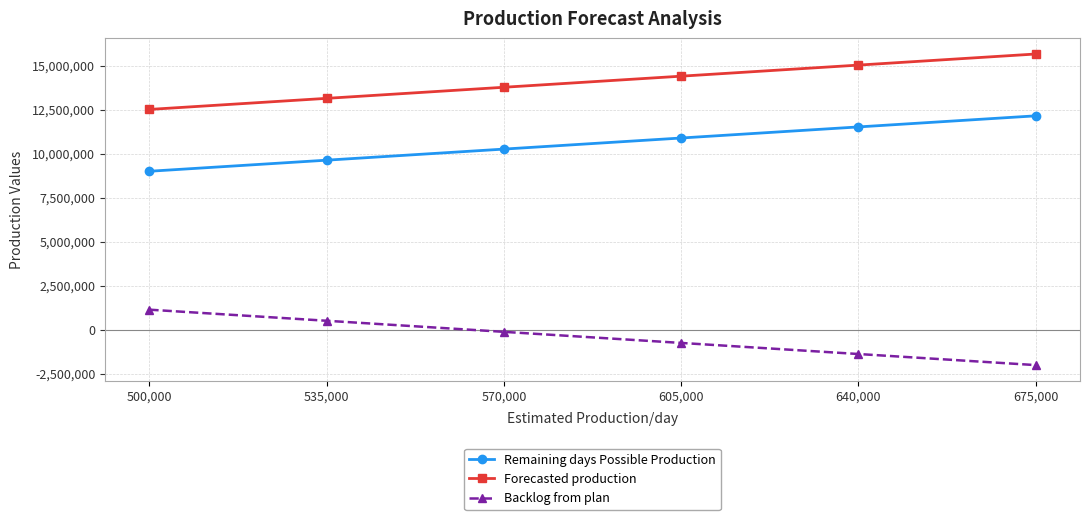

What is the total value across all series at 500,000?

22647077